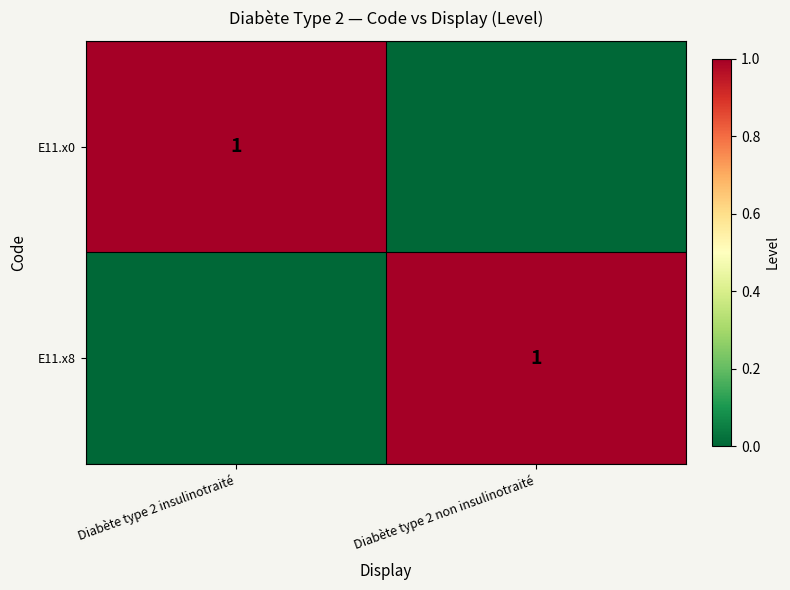

Is it true that E11.x0 equals 1 at Diabète type 2 insulinotraité?

True